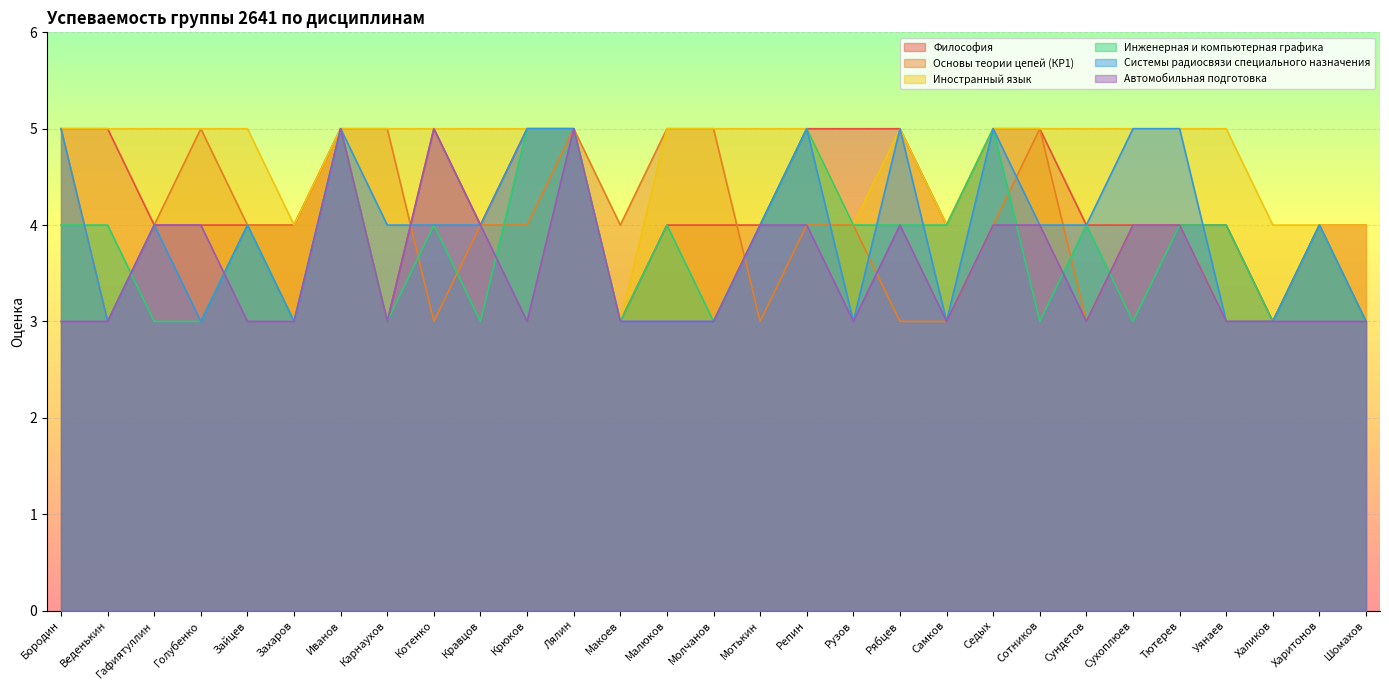

What is the difference between the highest and lowest values at Рузов?

2